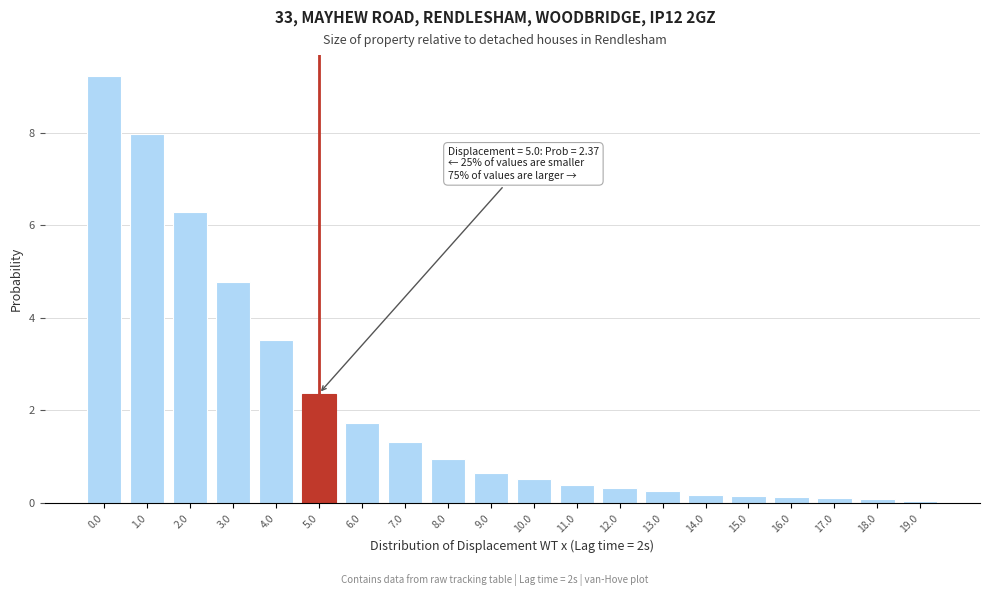

What is the label of the 5th bar from the left?

4.0